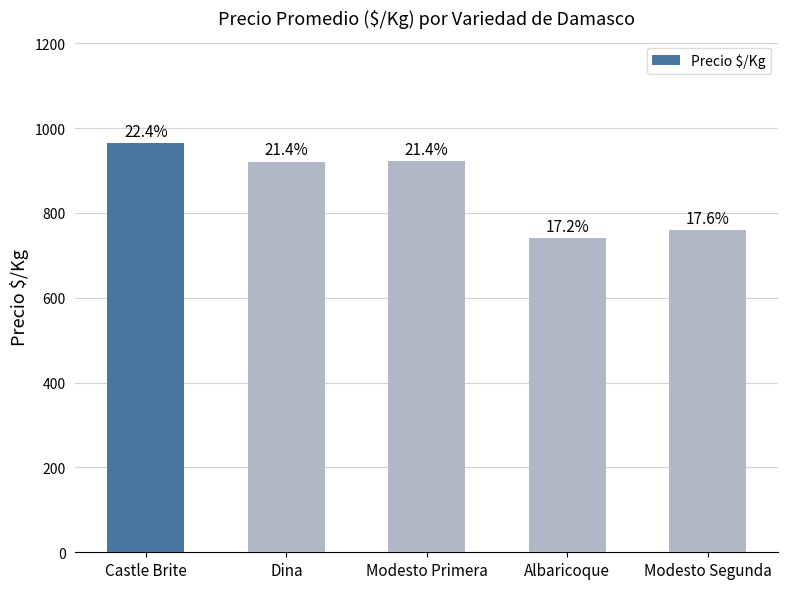

How many bars are there in total?

5